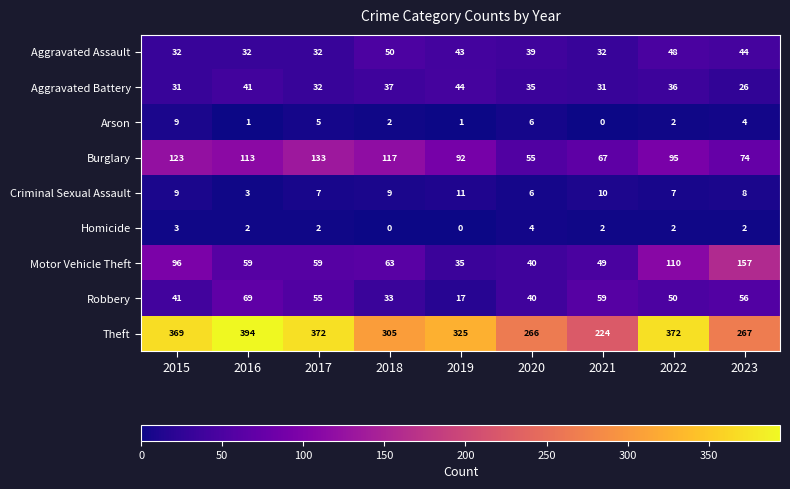

How many data points does each series have?

9